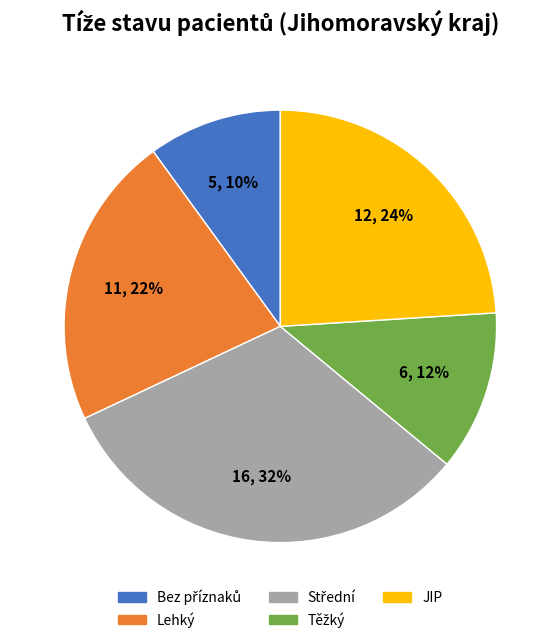

To the nearest percent, what is the difference between the JIP and Lehký slice percentages?

2%